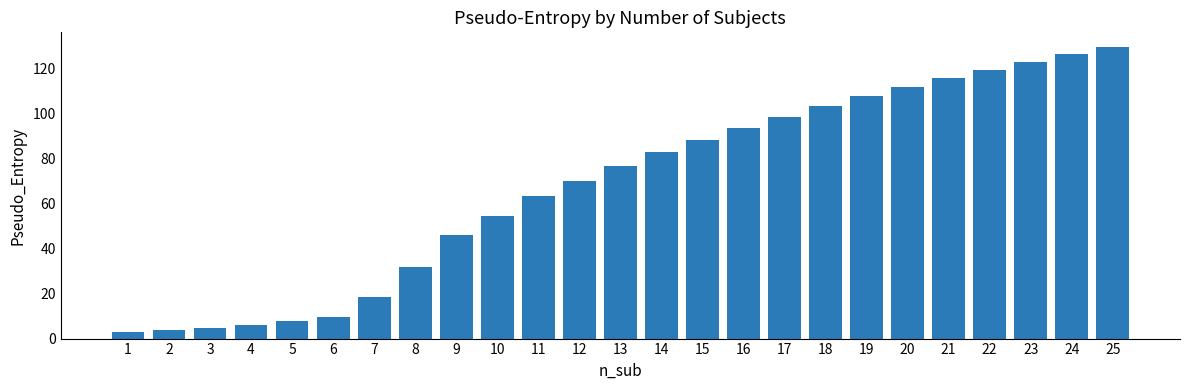

What is the average value?

67.7